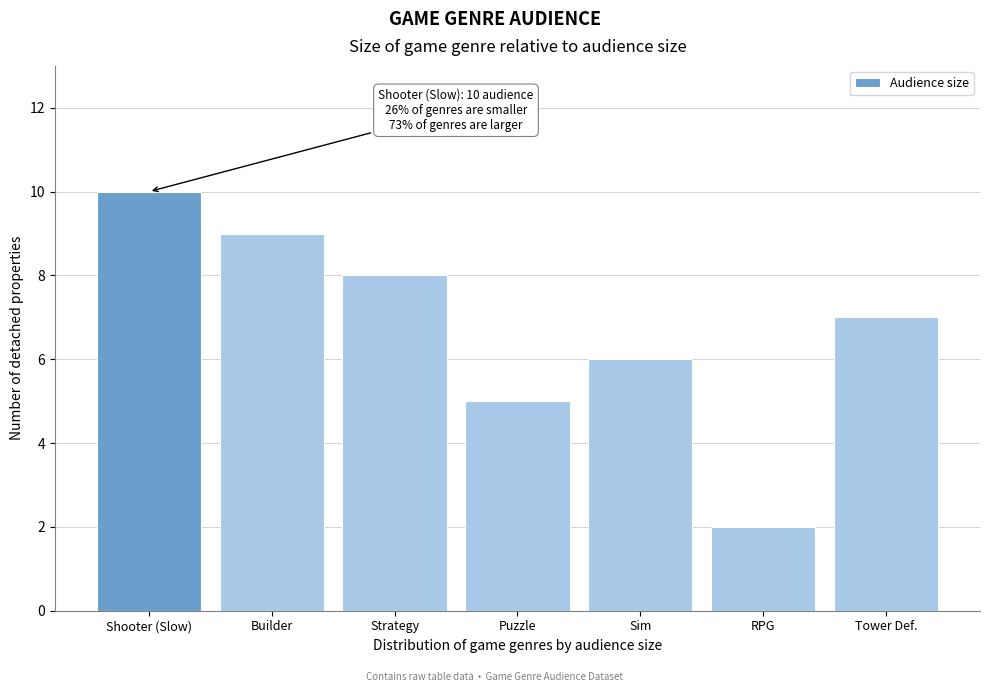

Reading right to left, extract all data points from this chart.

Tower Def.=7	RPG=2	Sim=6	Puzzle=5	Strategy=8	Builder=9	Shooter (Slow)=10